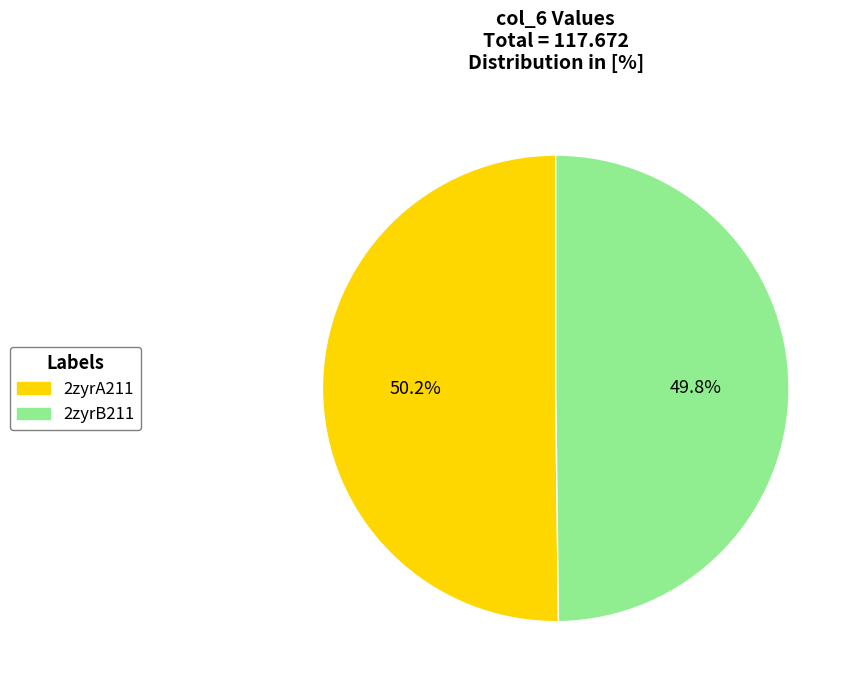

True or false: 2zyrB211 accounts for 50% of the total.

True